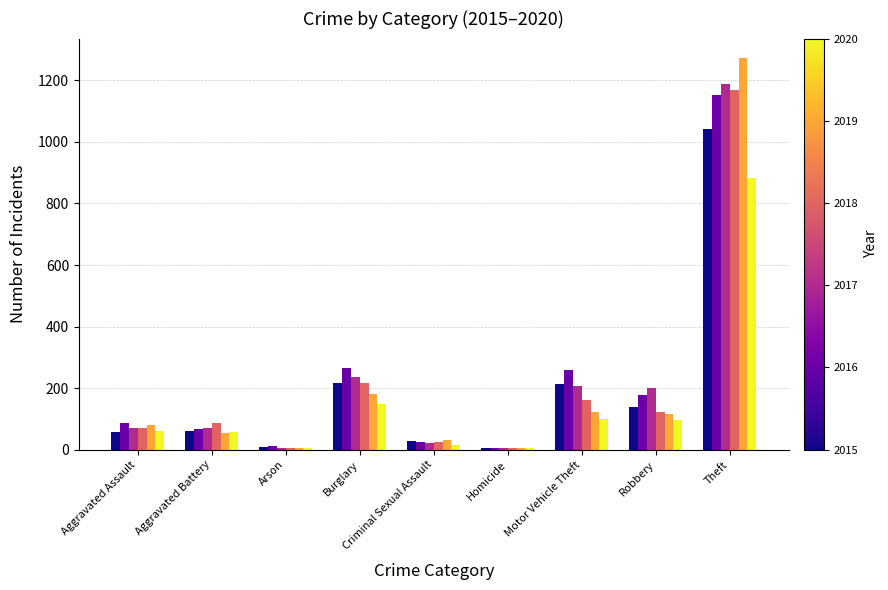

At which category is the sum across all series the highest?

Theft